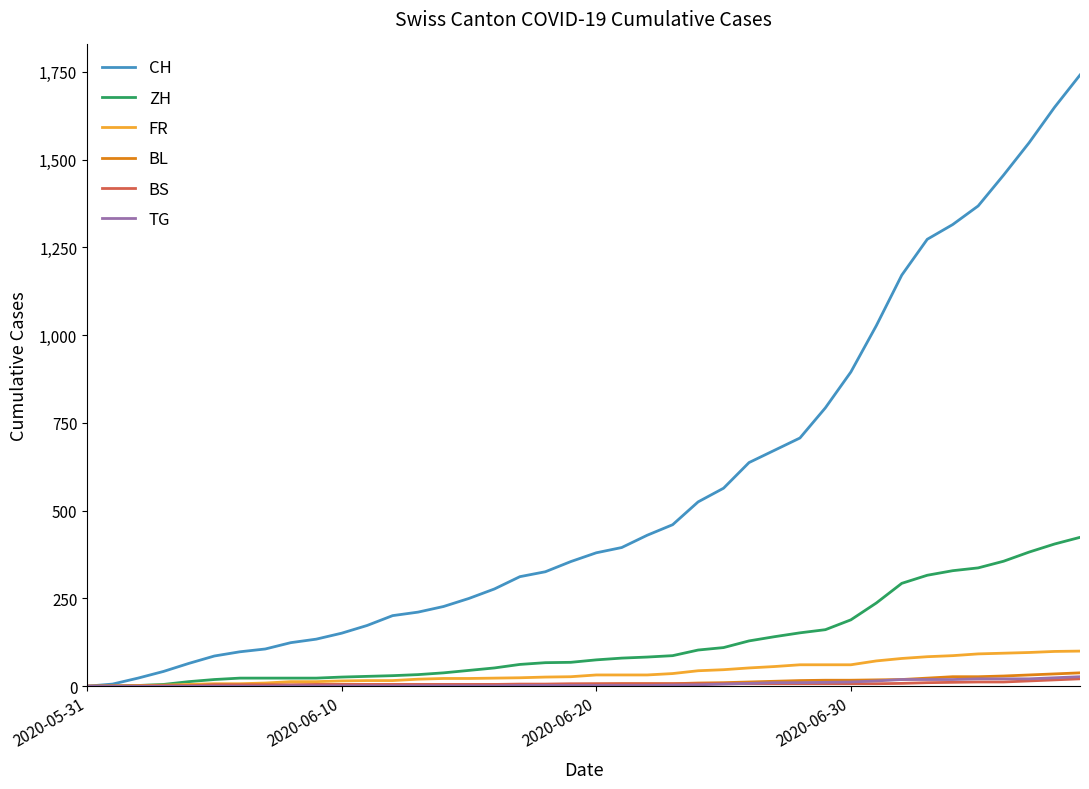

Which series has the largest total across all categories?

CH